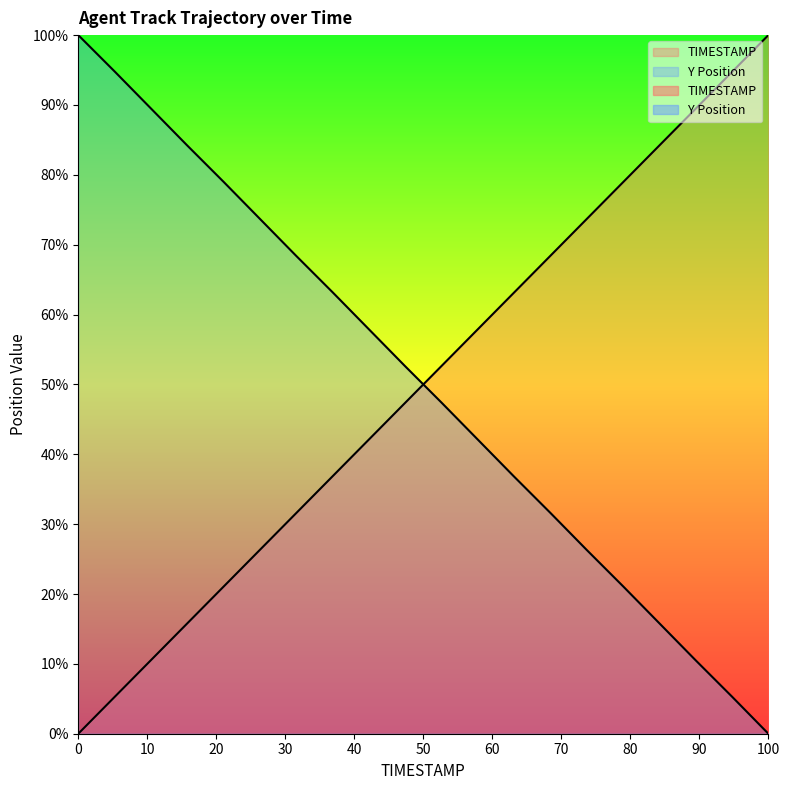

True or false: TIMESTAMP has more than 2 interior local peaks.

False